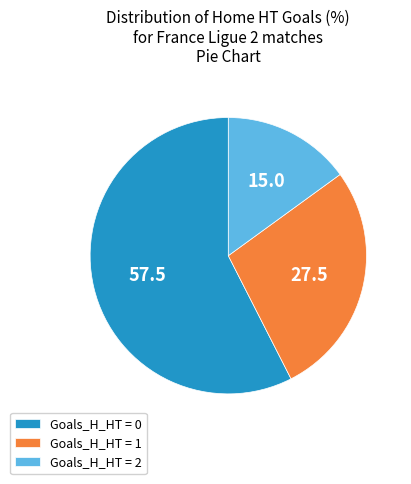

Which category has the smallest portion of the pie?

Goals_H_HT = 2